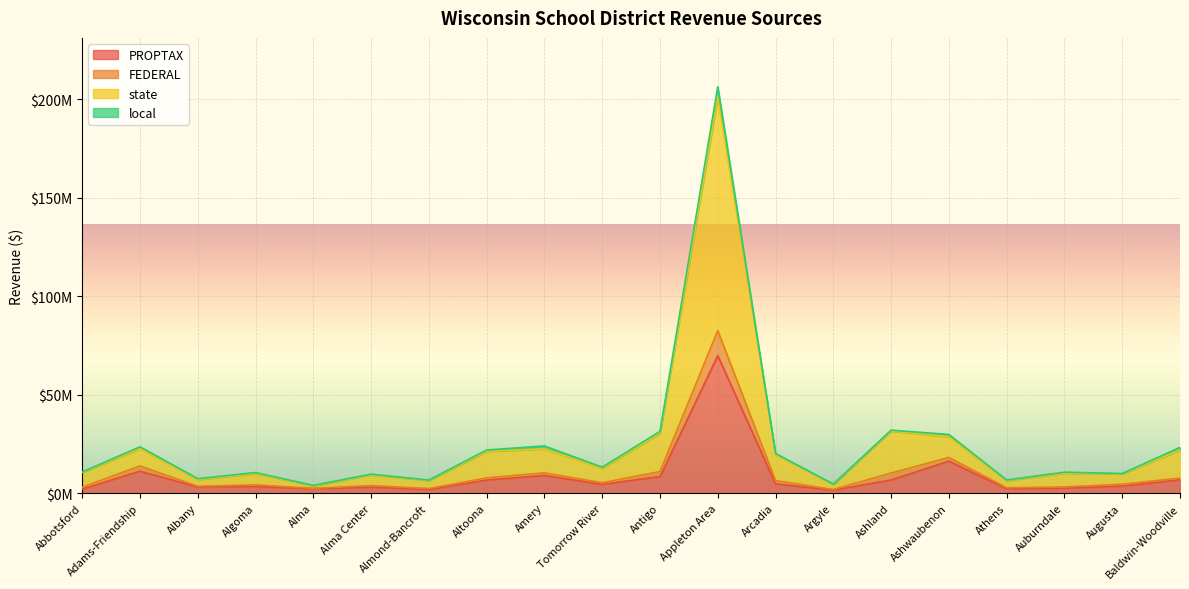

At which category is the sum across all series the highest?

Appleton Area